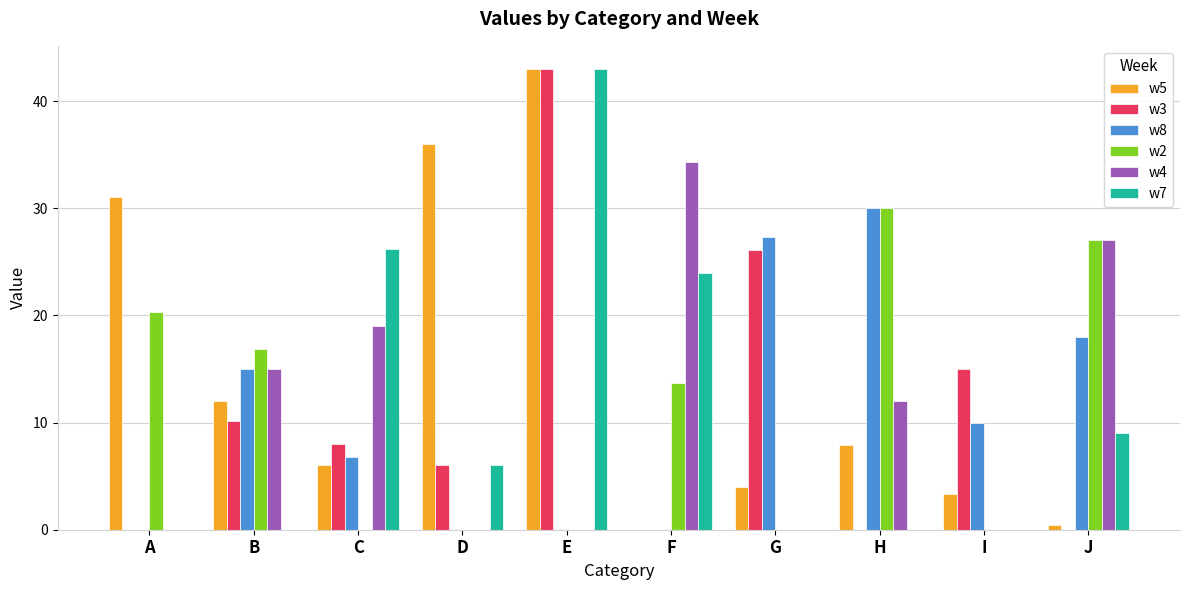

What is the sum of all w7 values?

108.2